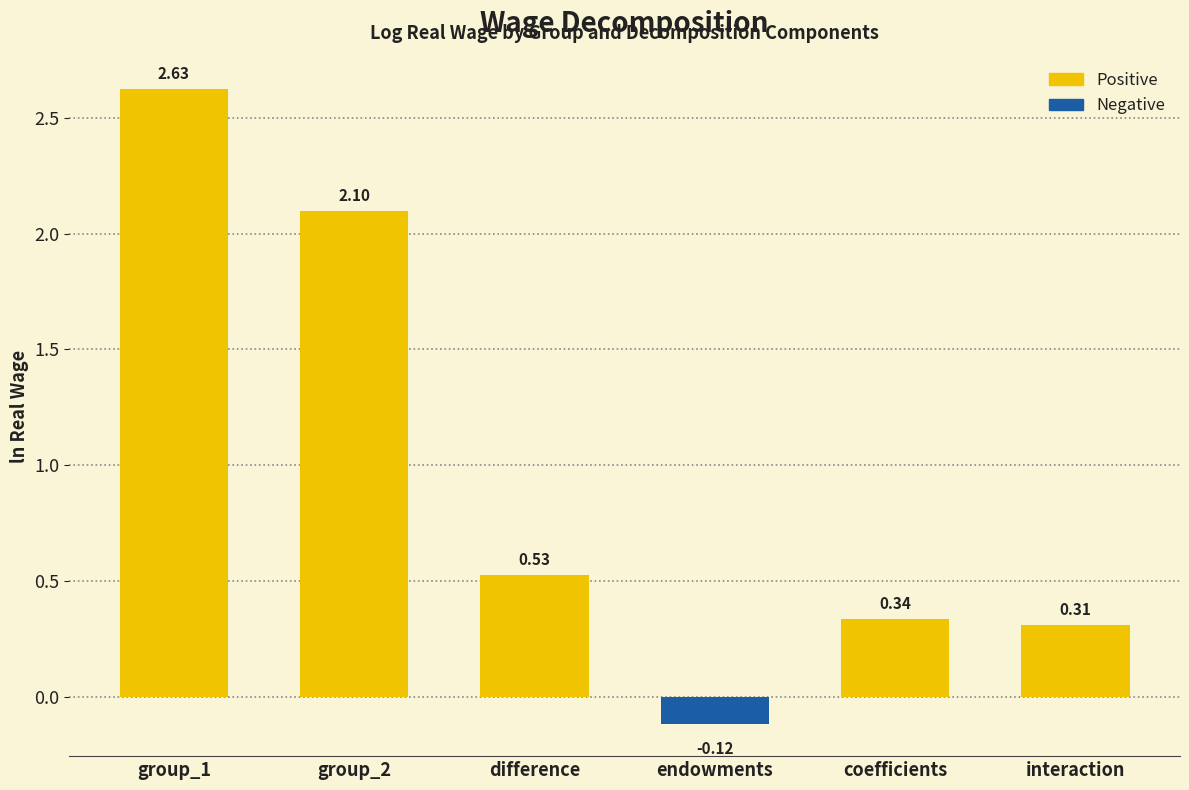

Which label corresponds to the smallest value in the chart?

endowments